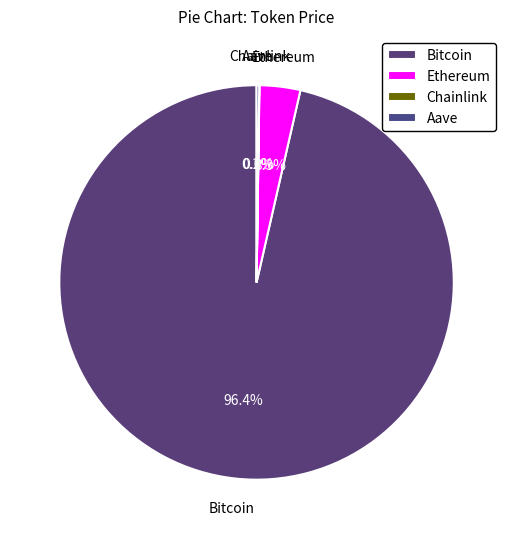

Does any single category account for the majority?

Yes